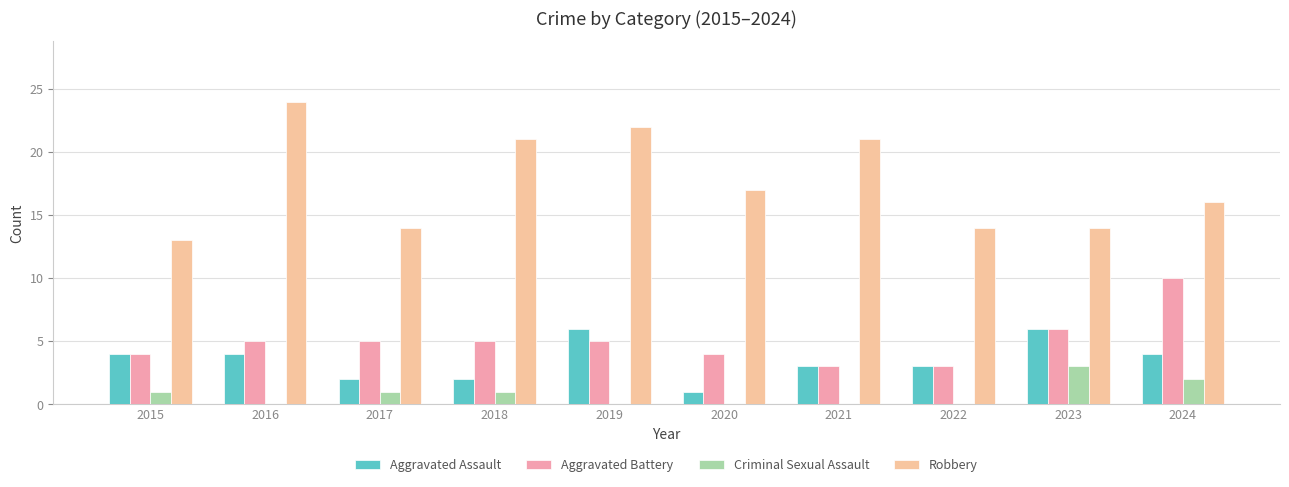

Which label corresponds to the largest value in the chart?

2016